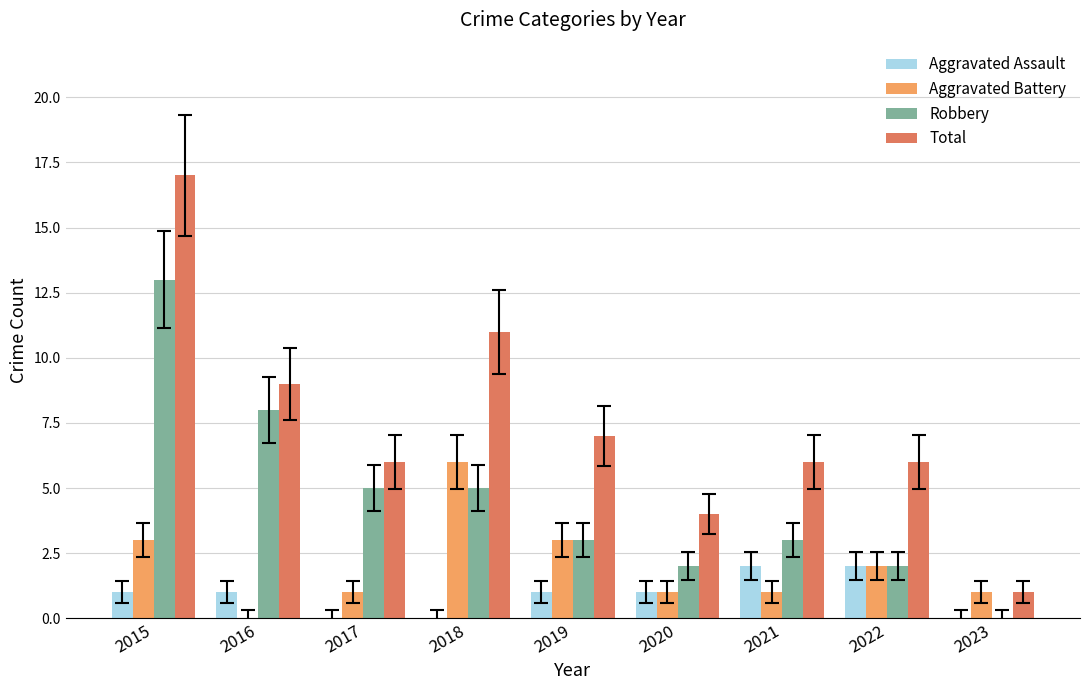

Reading left to right, extract all data points from this chart.

Aggravated Assault: 1	1	0	0	1	1	2	2	0
Aggravated Battery: 3	0	1	6	3	1	1	2	1
Robbery: 13	8	5	5	3	2	3	2	0
Total: 17	9	6	11	7	4	6	6	1